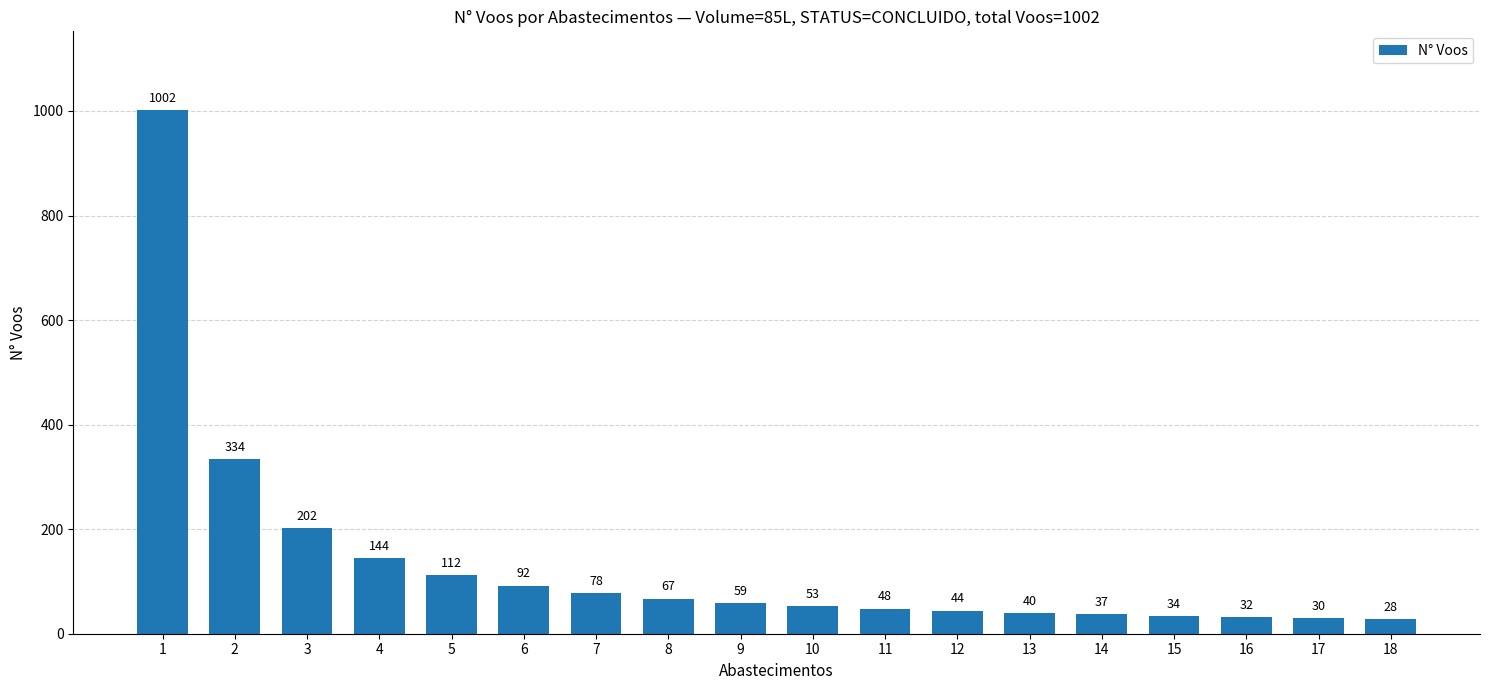

Reading left to right, transcribe all the data shown in this chart.

1=1002	2=334	3=202	4=144	5=112	6=92	7=78	8=67	9=59	10=53	11=48	12=44	13=40	14=37	15=34	16=32	17=30	18=28